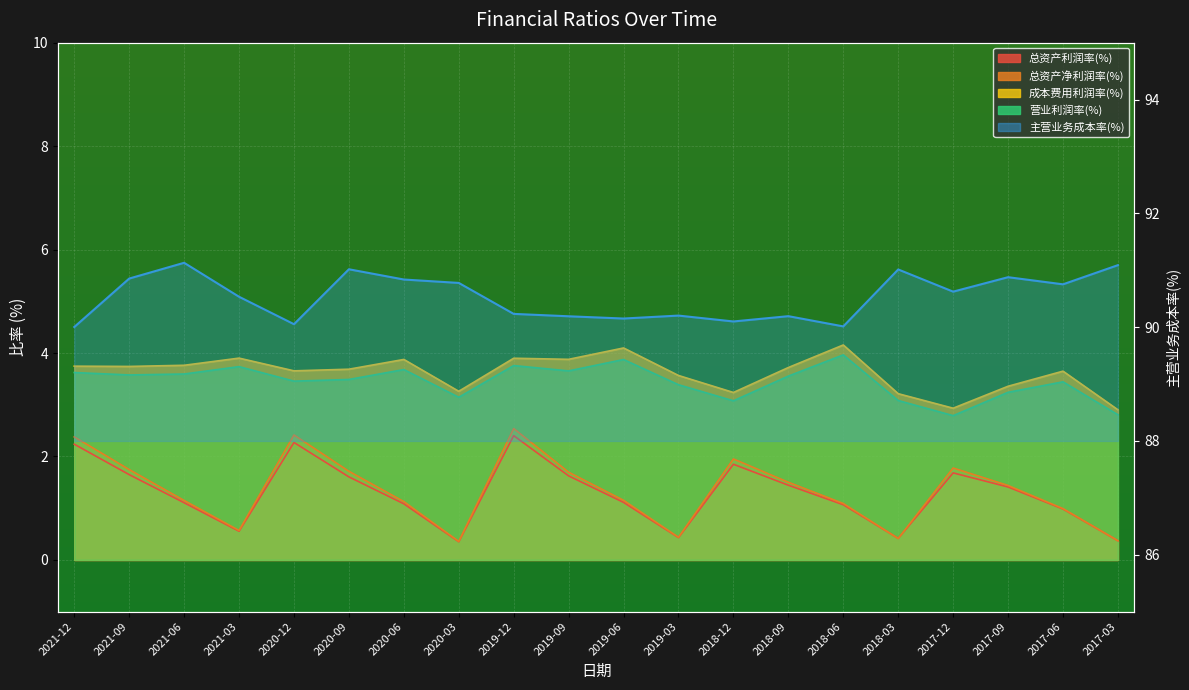

How many values in the 总资产利润率(%) series exceed 1?

14